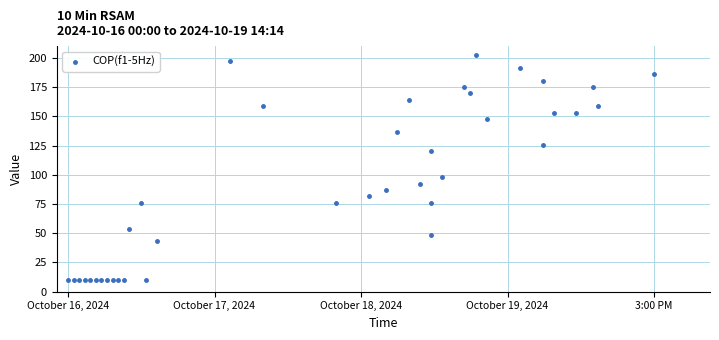

What Y value in the scatter plot is closest to 106?

98.0